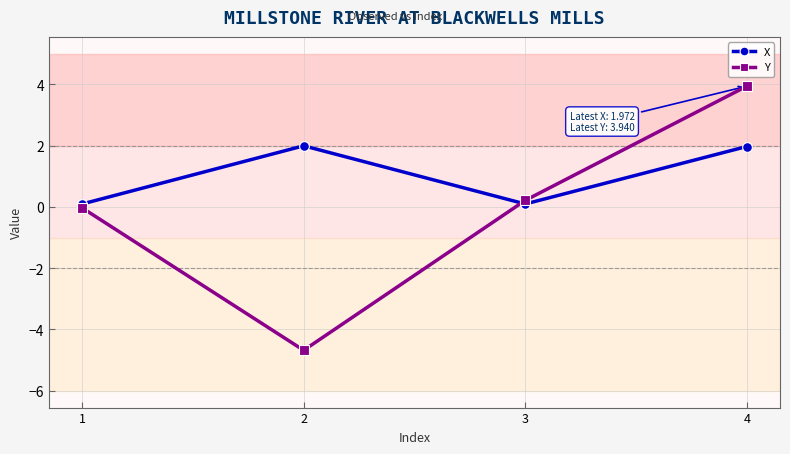

True or false: Y and X intersect in this chart.

True